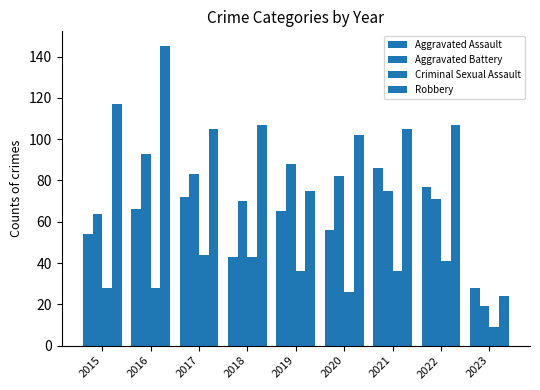

Which label corresponds to the smallest value in the chart?

2023